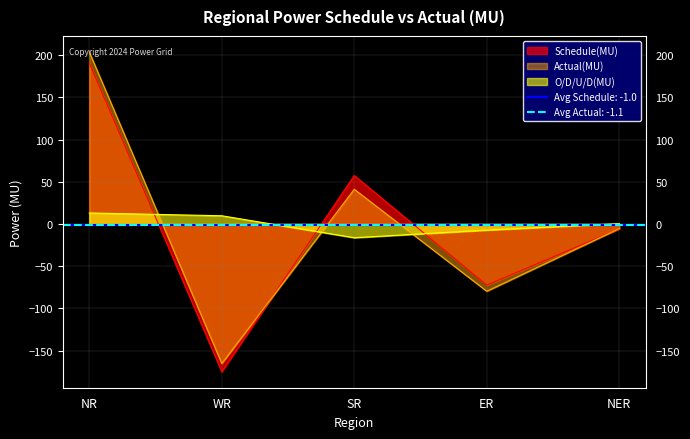

How many values in O/D/U/D(MU) are below zero?

2